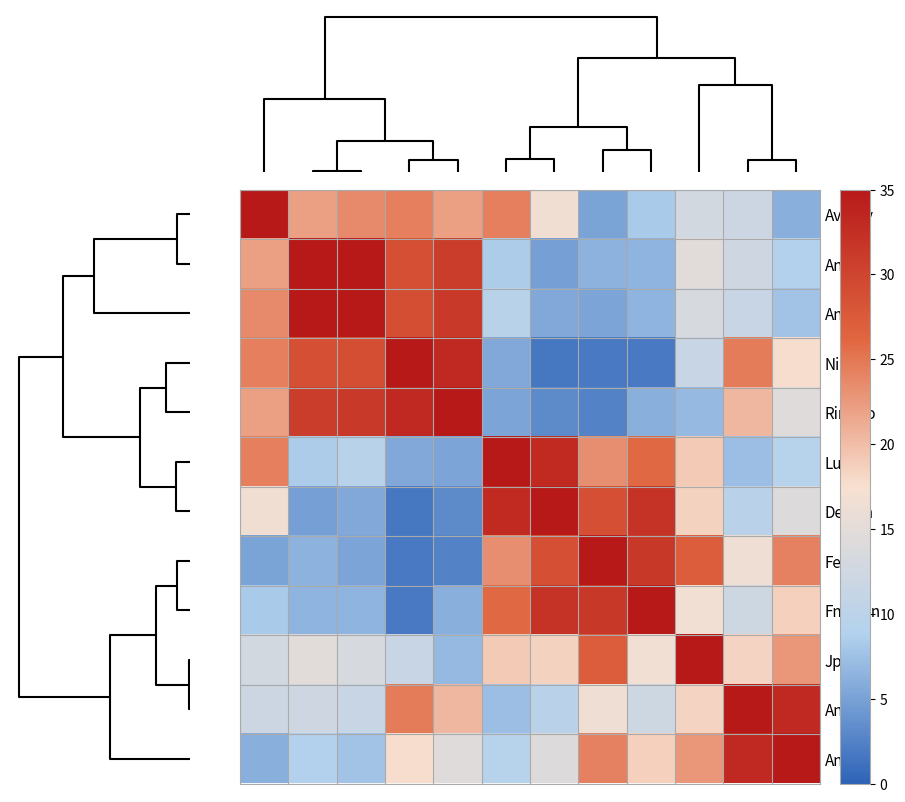

Which category has the highest value across all series?

FndGun